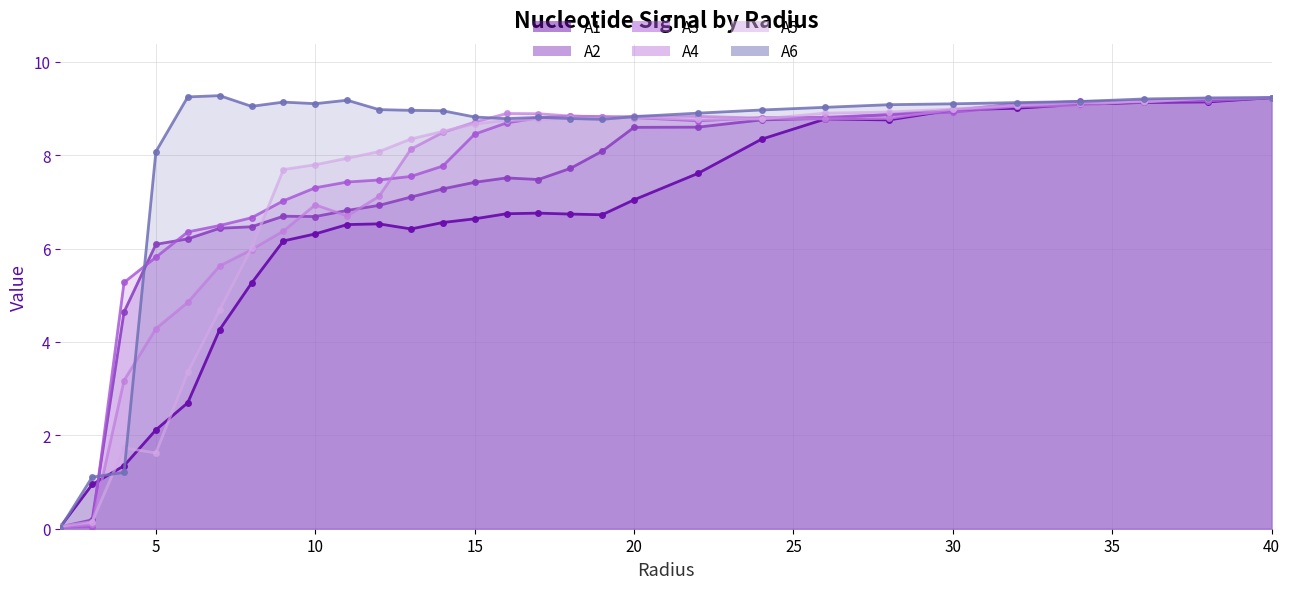

Where does the A3 series first go above 8?

15.0